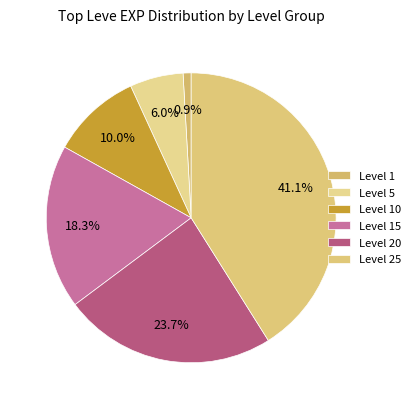

Count the number of slices in the pie.

6